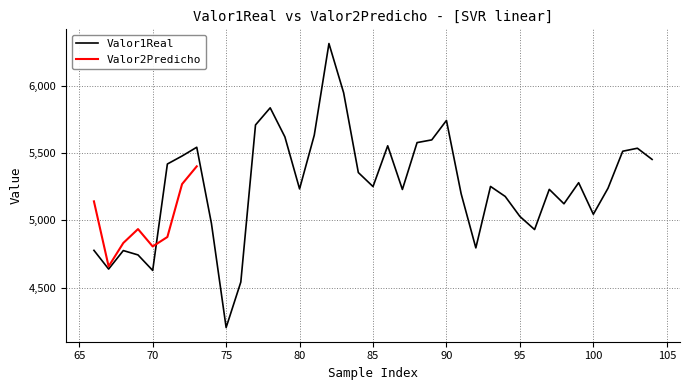

Which has a higher value, 80 or 98?

80